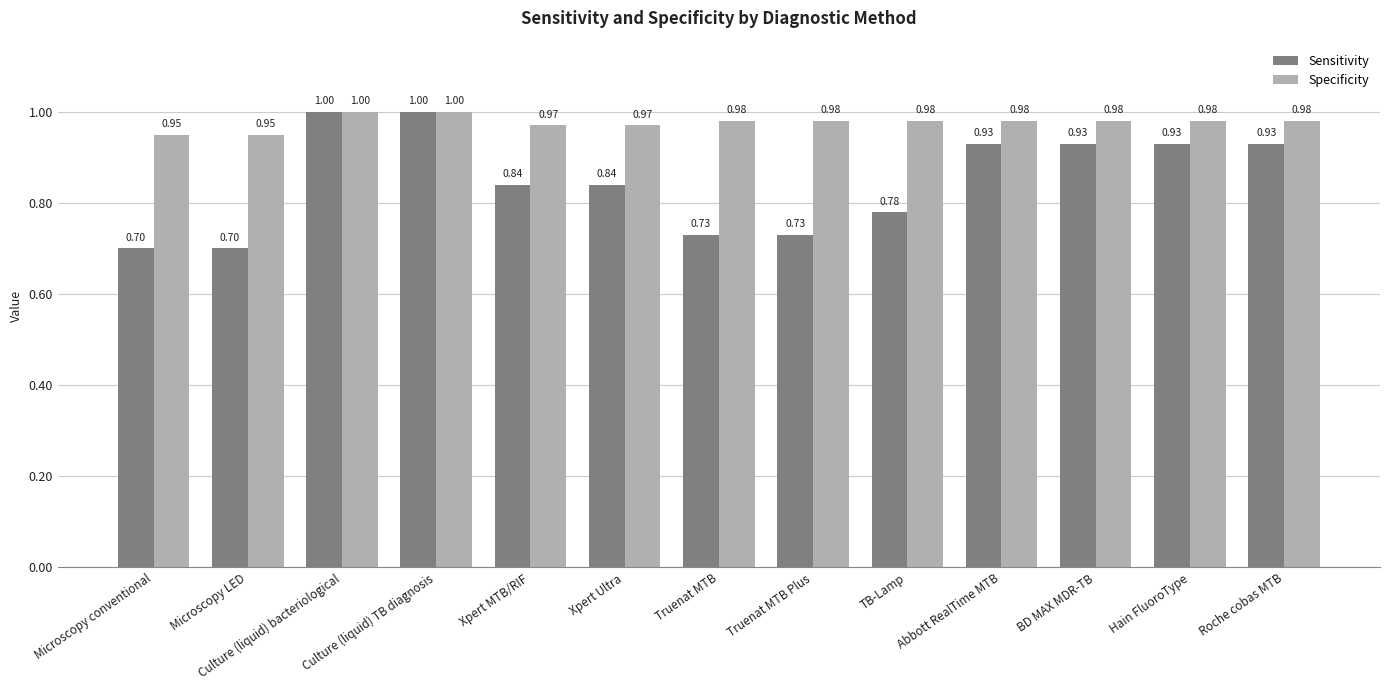

Which series has the largest range (max minus min)?

Sensitivity